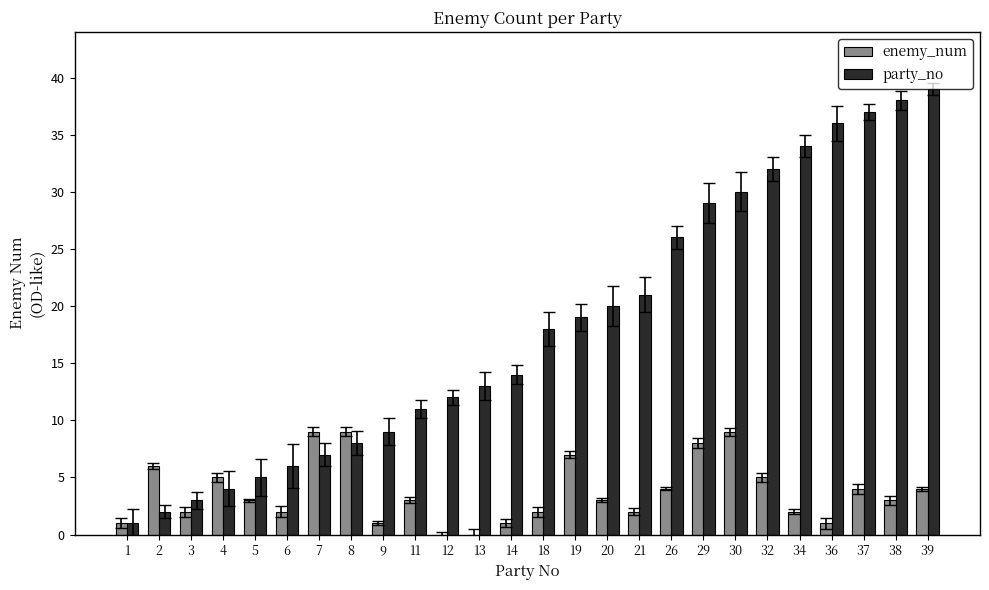

The party_no series shows 49 at 32. True or false?

False